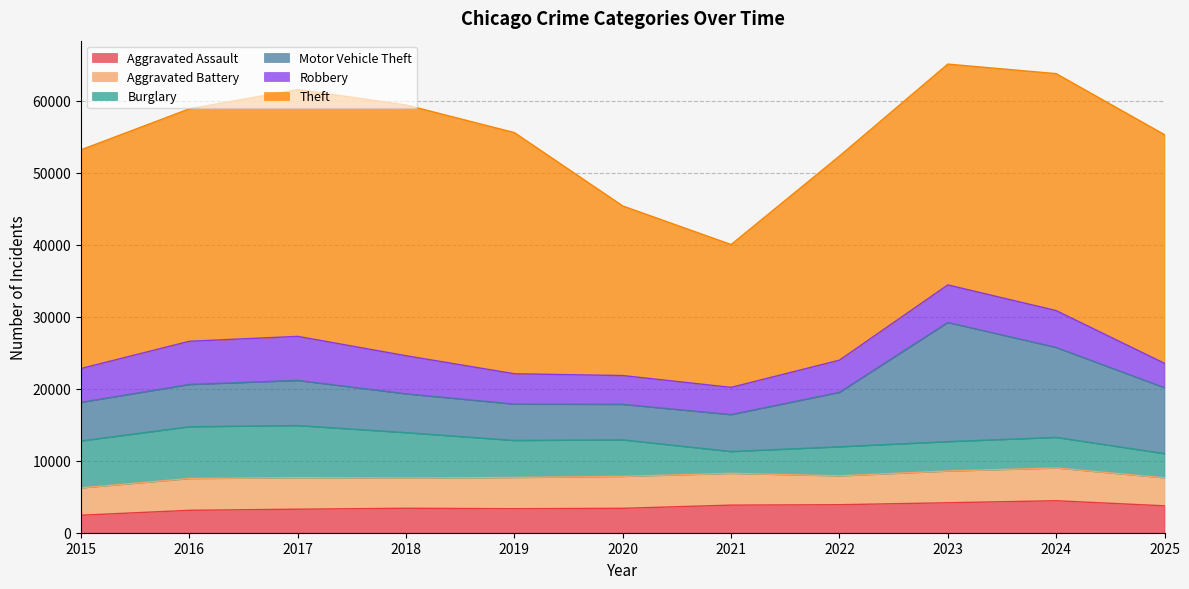

Which category has the lowest value across all series?

2015